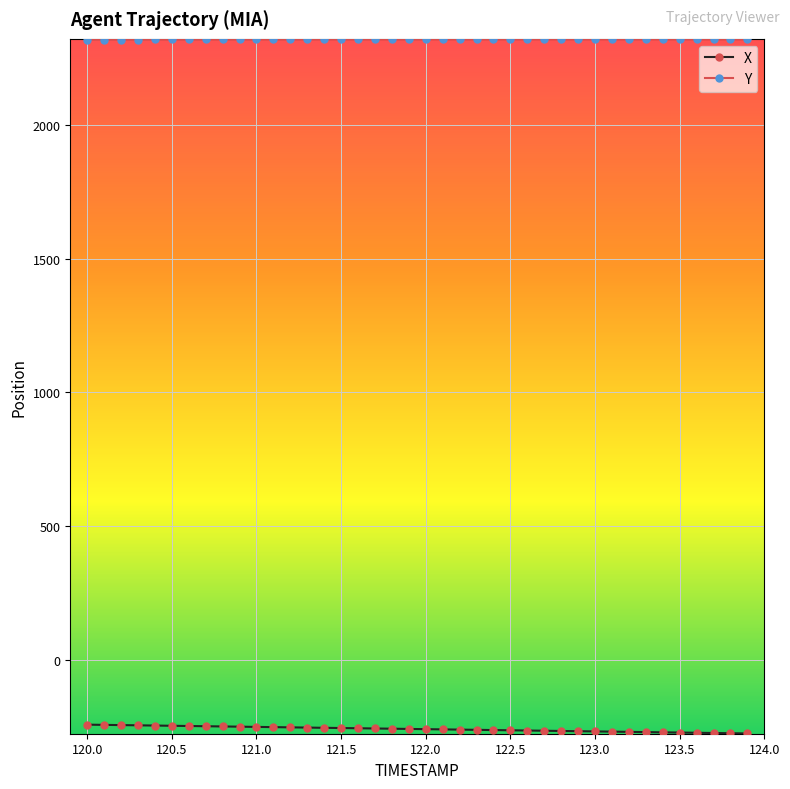

At how many categories does at least one series exceed 40?

40